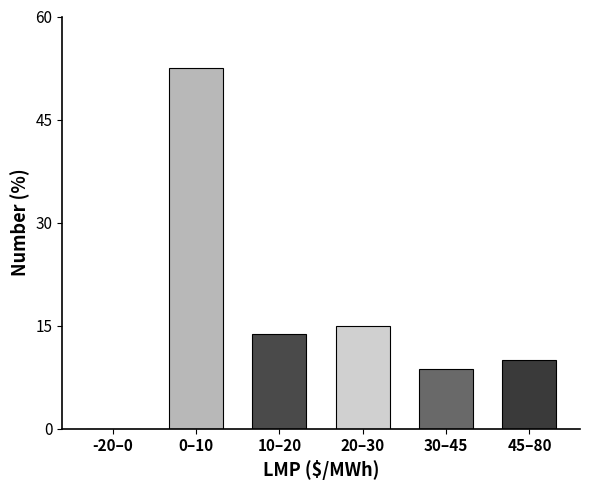

Reading right to left, extract all data points from this chart.

45–80=10.0	30–45=8.8	20–30=15.0	10–20=13.8	0–10=52.5	-20–0=0.0